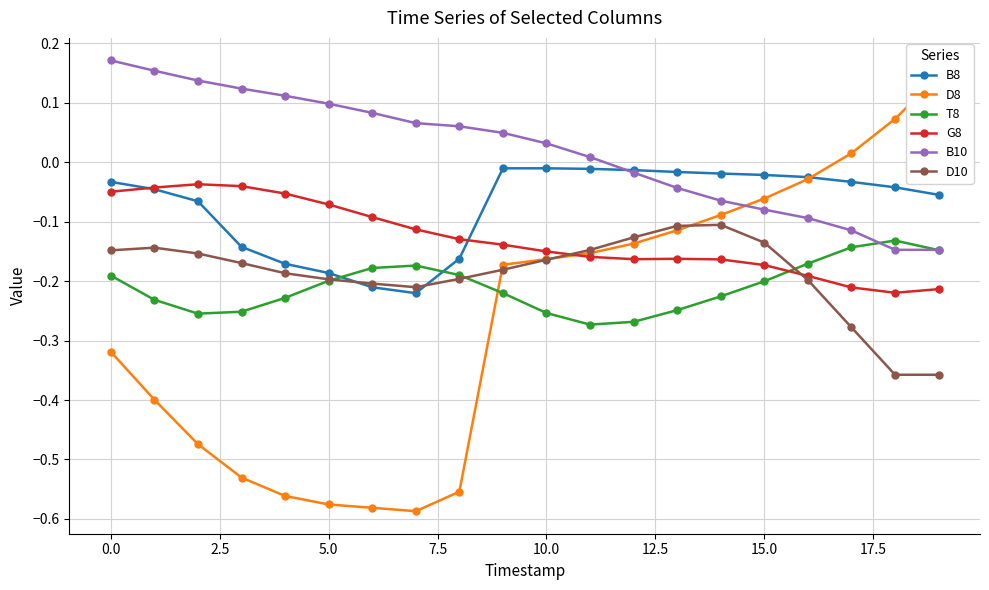

True or false: T8 has more than 0 points higher than both neighbors.

True